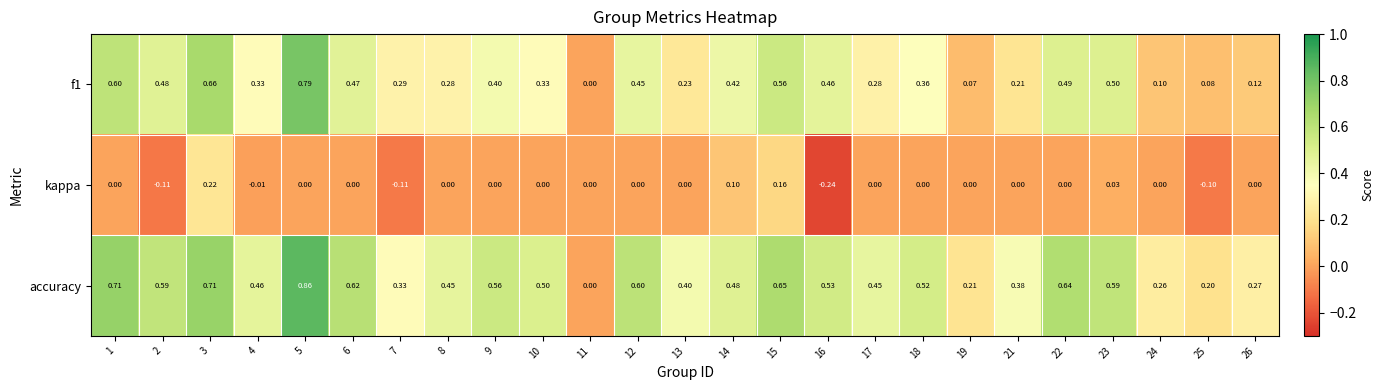

Rank the series at 8 from highest to lowest value.

accuracy, f1, kappa